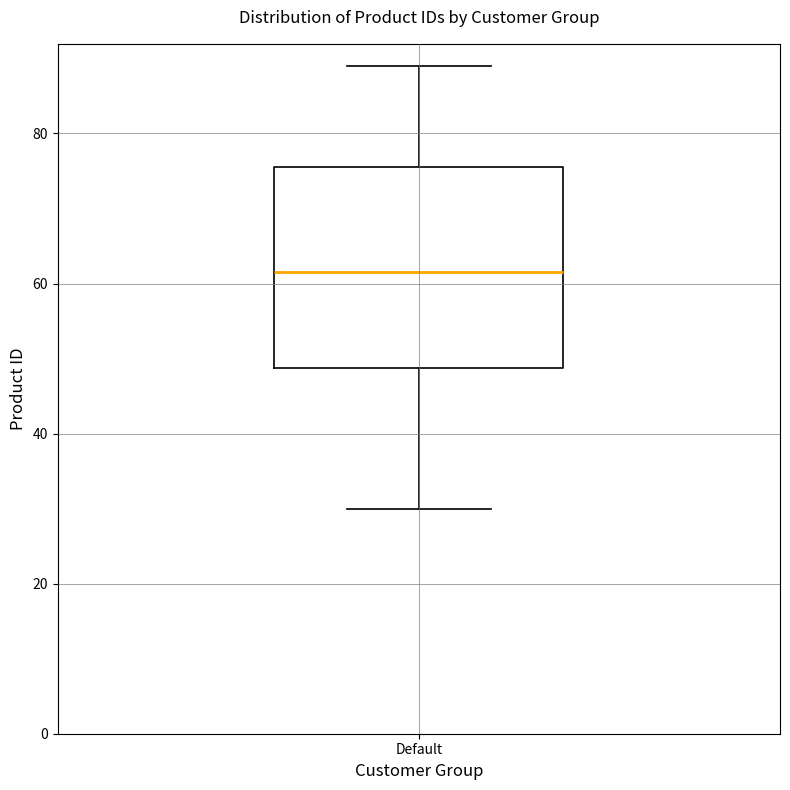

Read this box plot against the y-axis: the position of the median line, the range covered by the box, and the ends of both whiskers. The values are not printed on the chart, so give them approximately, as read against the axis.

median 62, box 48 to 76, whiskers 30 to 90